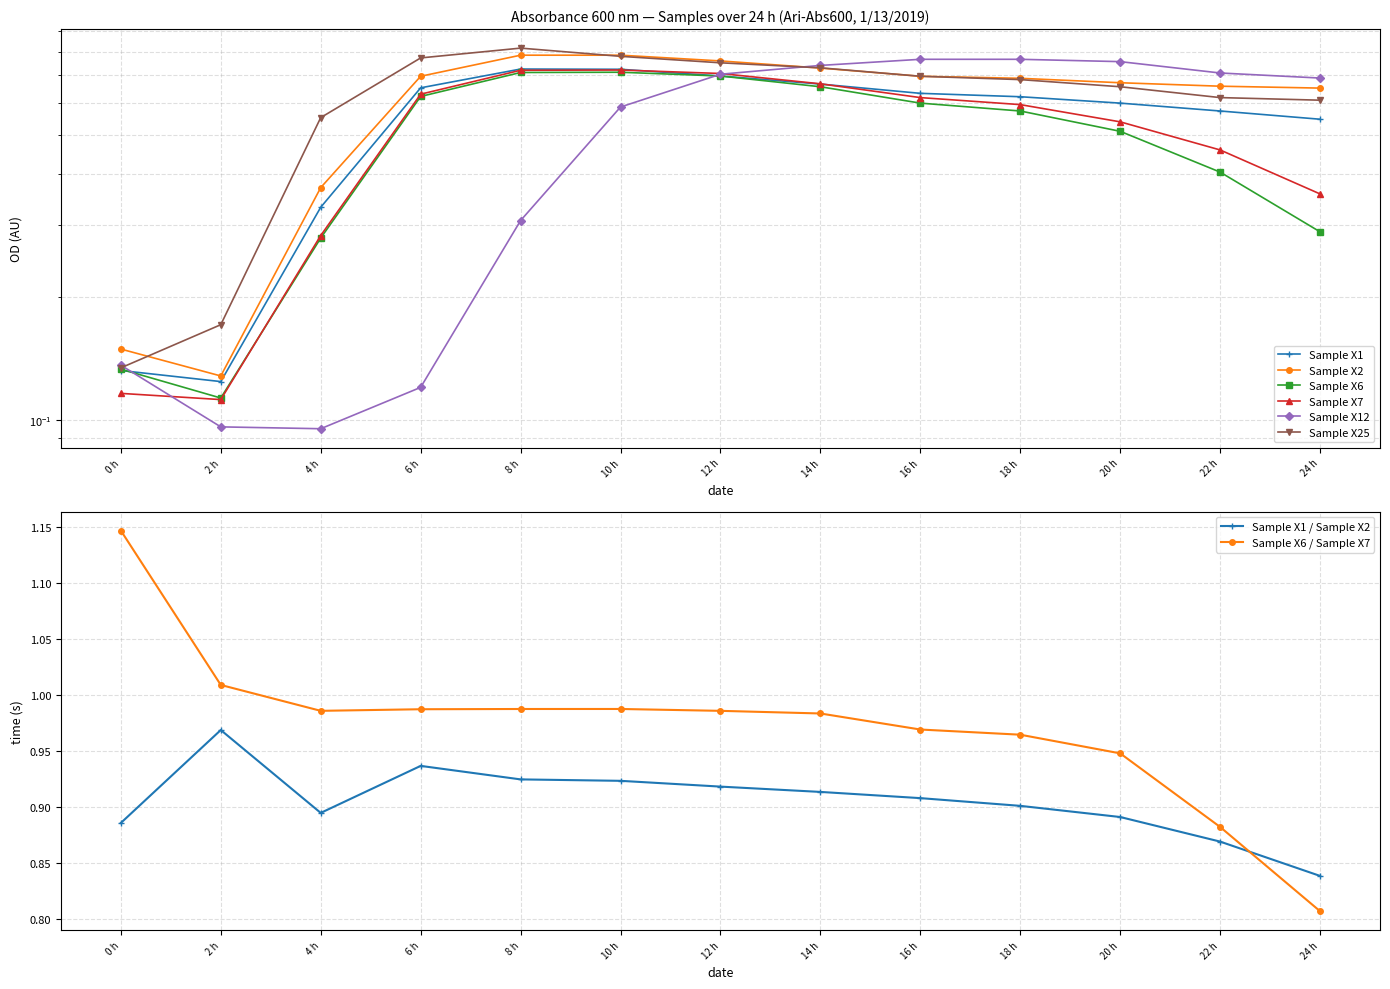

Is this an area chart (filled region under the line)?

No